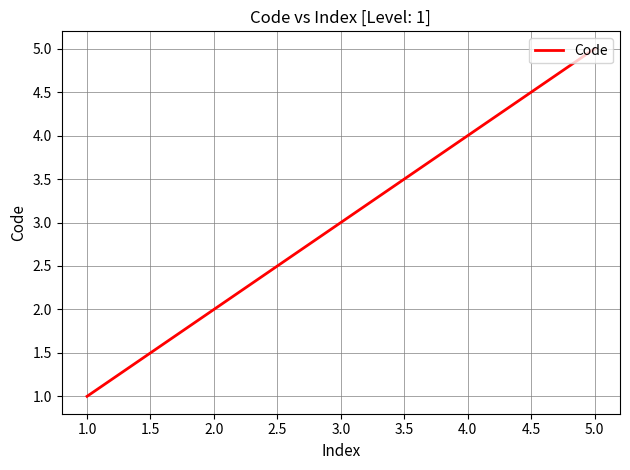

Which has a higher value, 4.0 or 5.0?

5.0